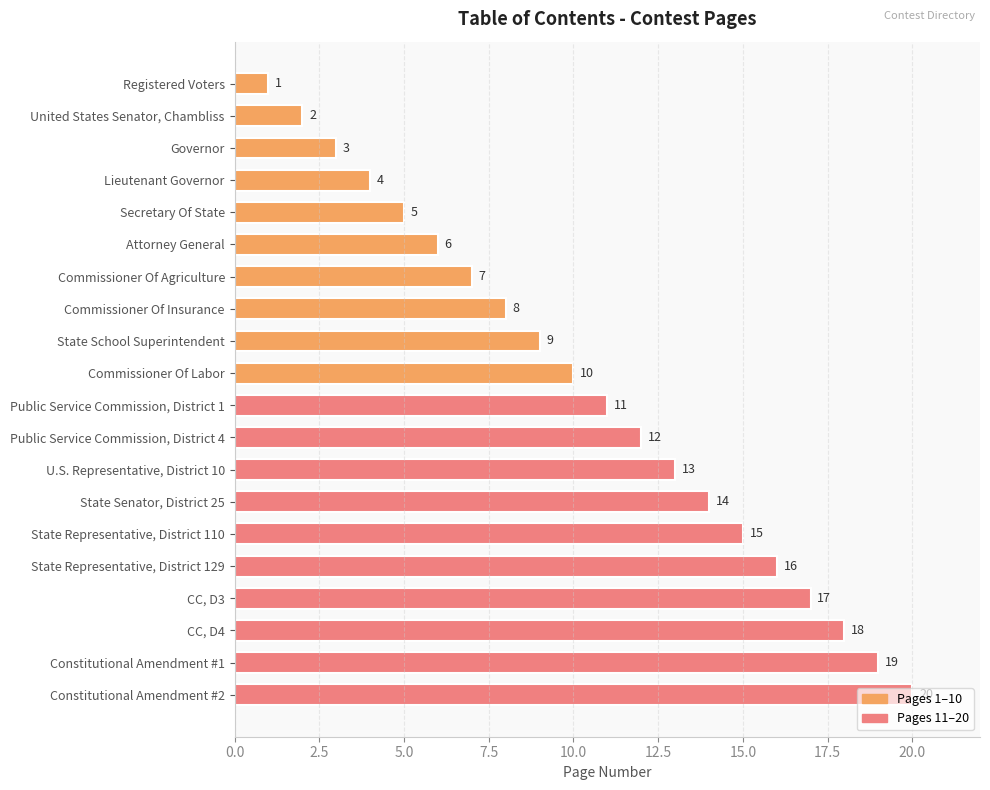

What is the greatest value displayed?

20